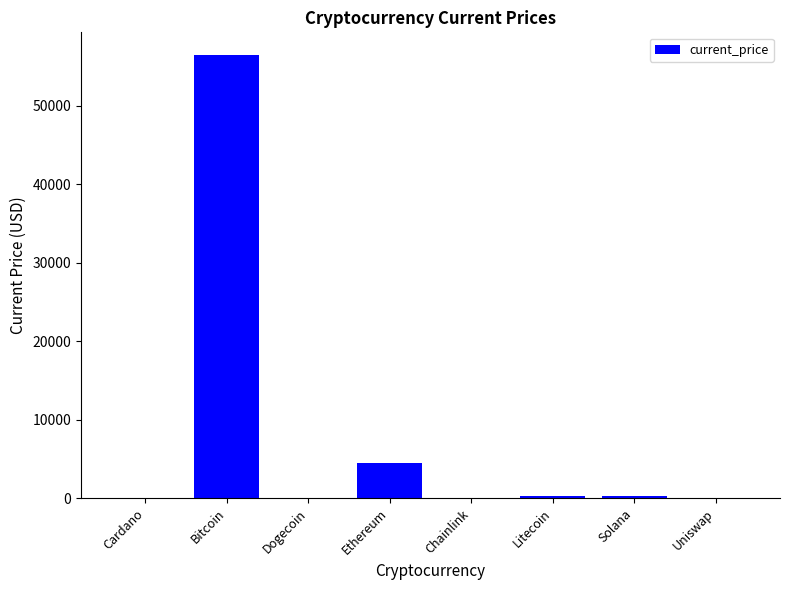

What is the sum of all values?

61500.6